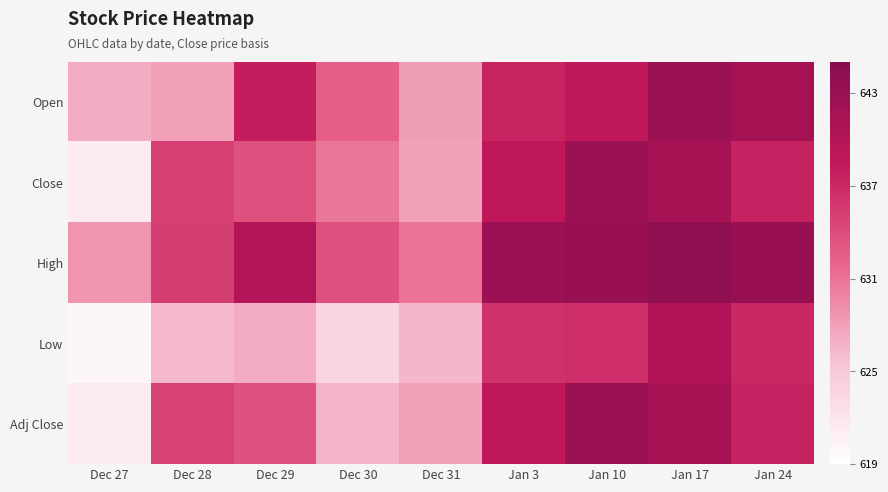

How many categories are shown in the chart?

9